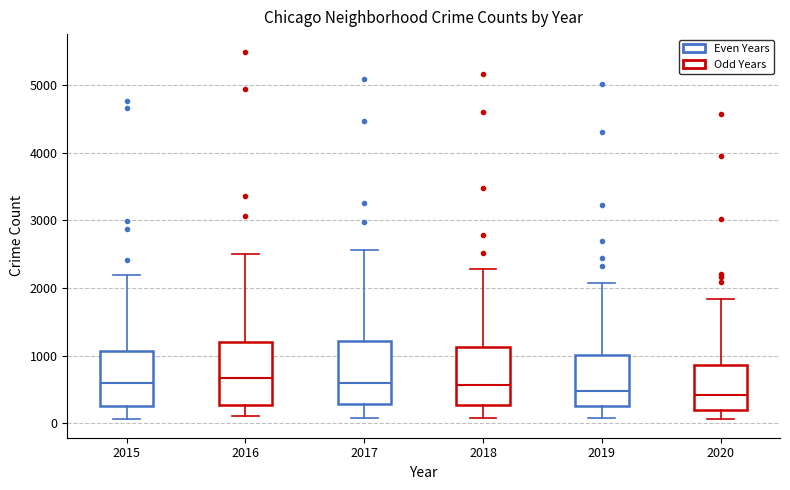

Reading left to right, read every box against the y-axis: the position of its median line, the range the box covers, and the ends of its whiskers. The values are not printed on the chart, so give them approximately, as read against the axis.

2015: median 600, box 300 to 1100, whiskers 100 to 2200
2016: median 700, box 300 to 1200, whiskers 100 to 2500
2017: median 600, box 300 to 1200, whiskers 100 to 2600
2018: median 600, box 300 to 1100, whiskers 100 to 2300
2019: median 500, box 300 to 1000, whiskers 100 to 2100
2020: median 400, box 200 to 900, whiskers 100 to 1800